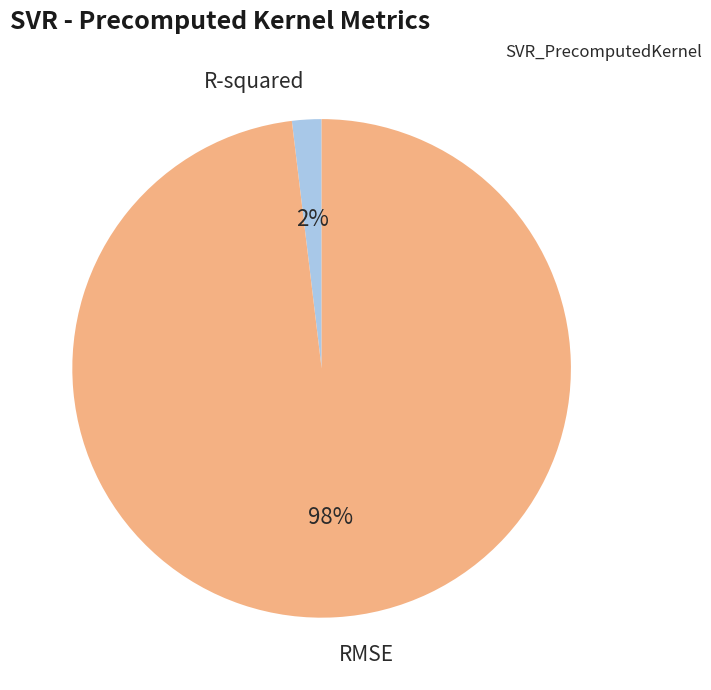

To the nearest percent, what portion does R-squared represent?

2%